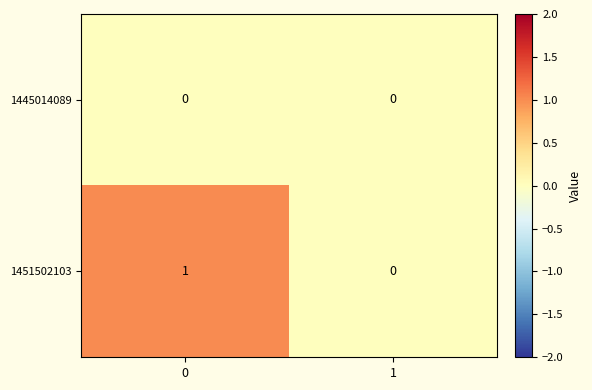

List the series in order of their overall mean, highest first.

1451502103, 1445014089